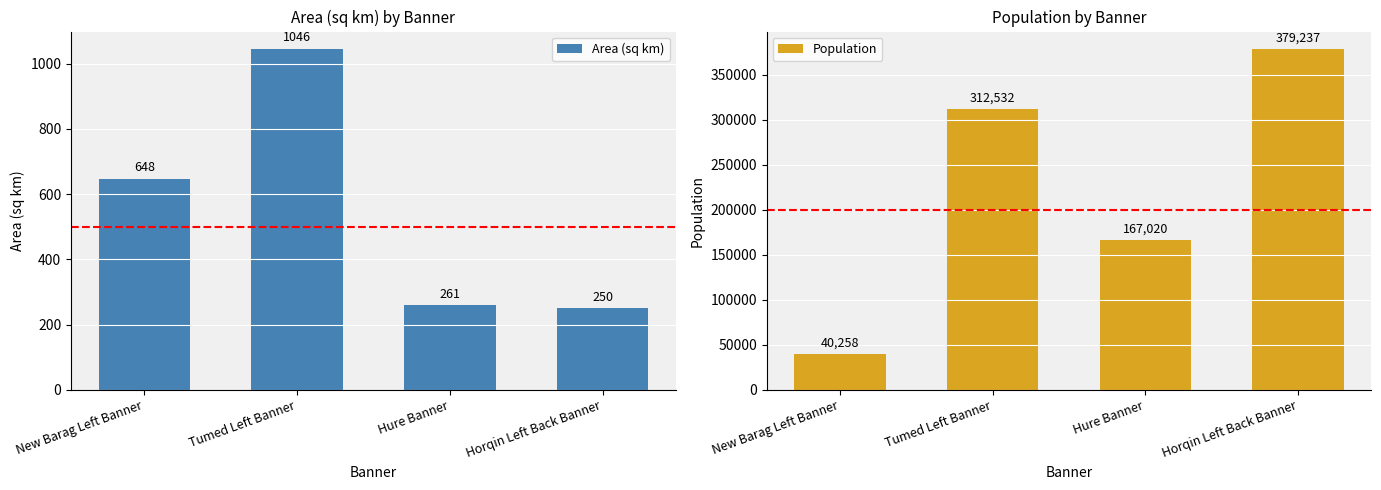

What is the difference between the second highest and minimum values in the Population series?

272274